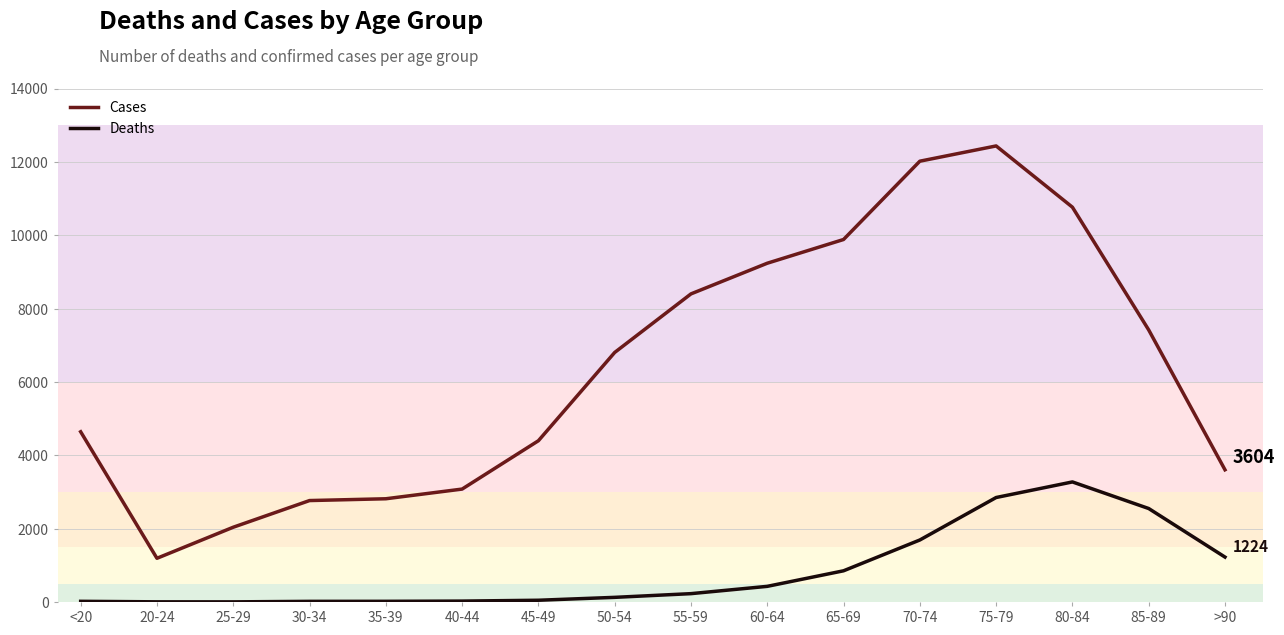

Which series has the largest range (max minus min)?

Cases